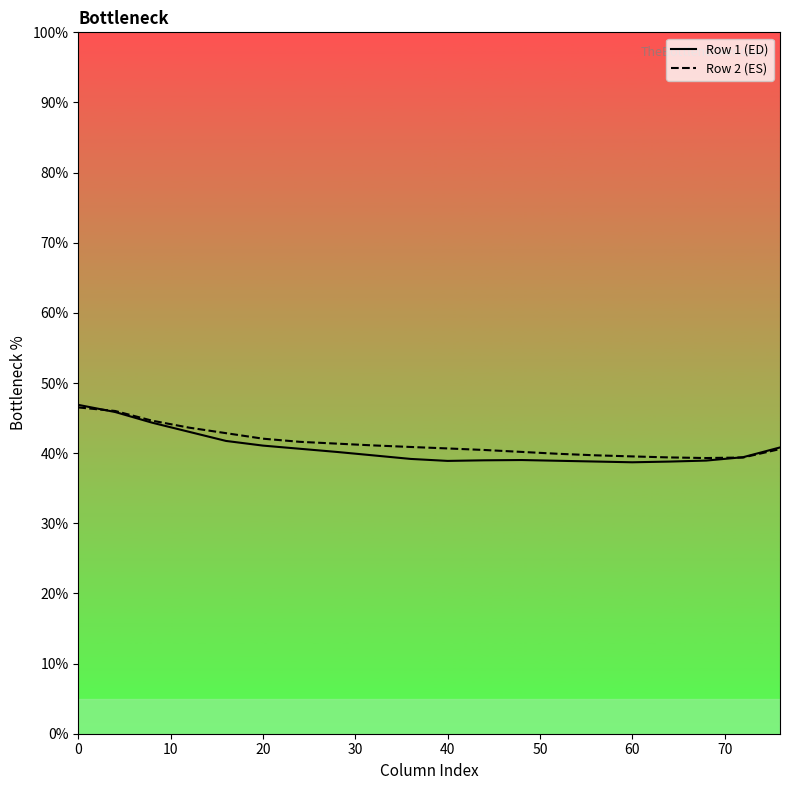

Is this an area chart (filled region under the line)?

No